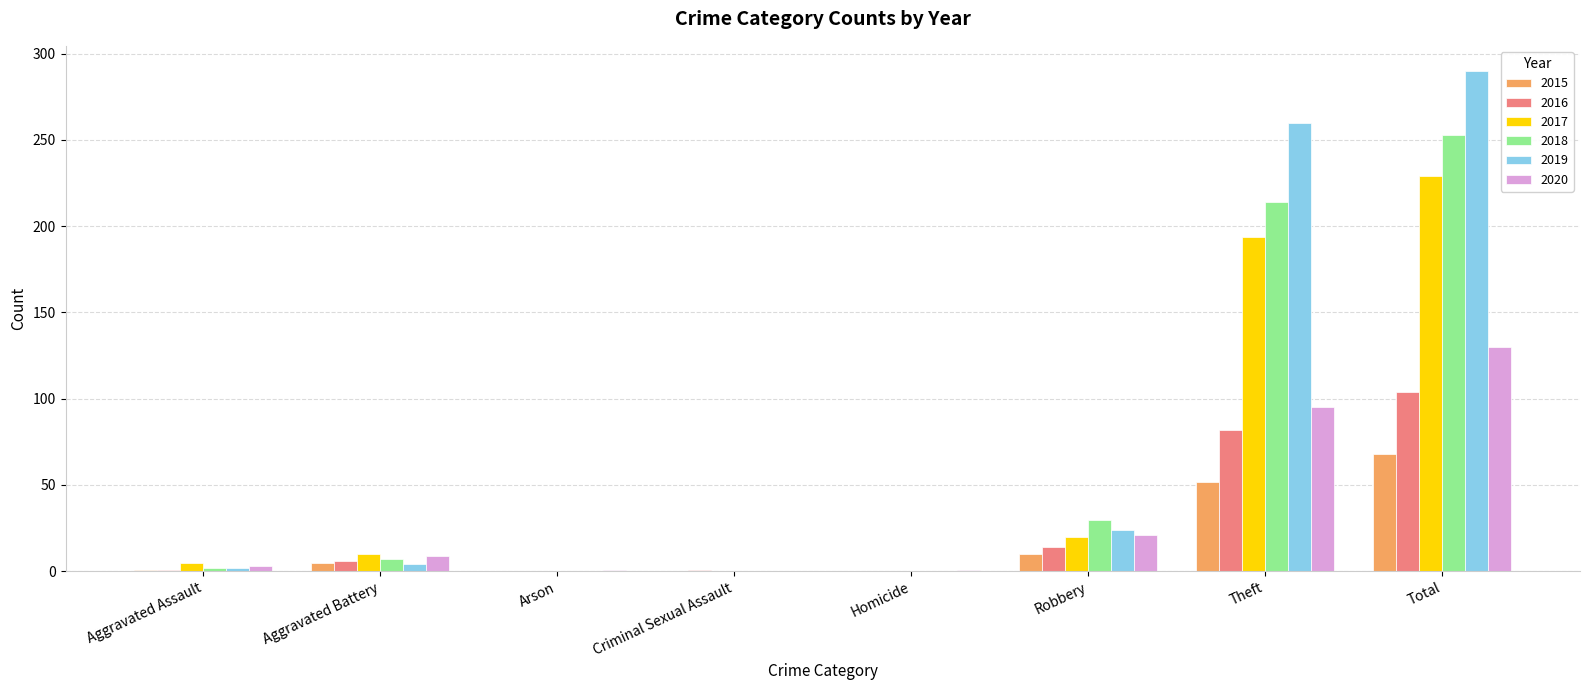

What is the maximum value for 2018?

253